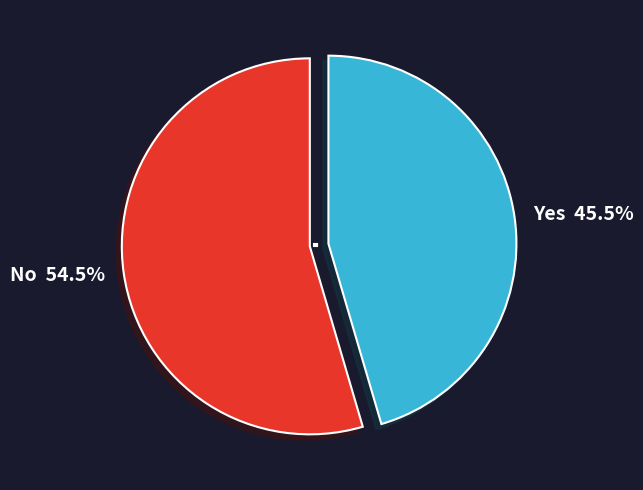

How many segments does this pie chart have?

2